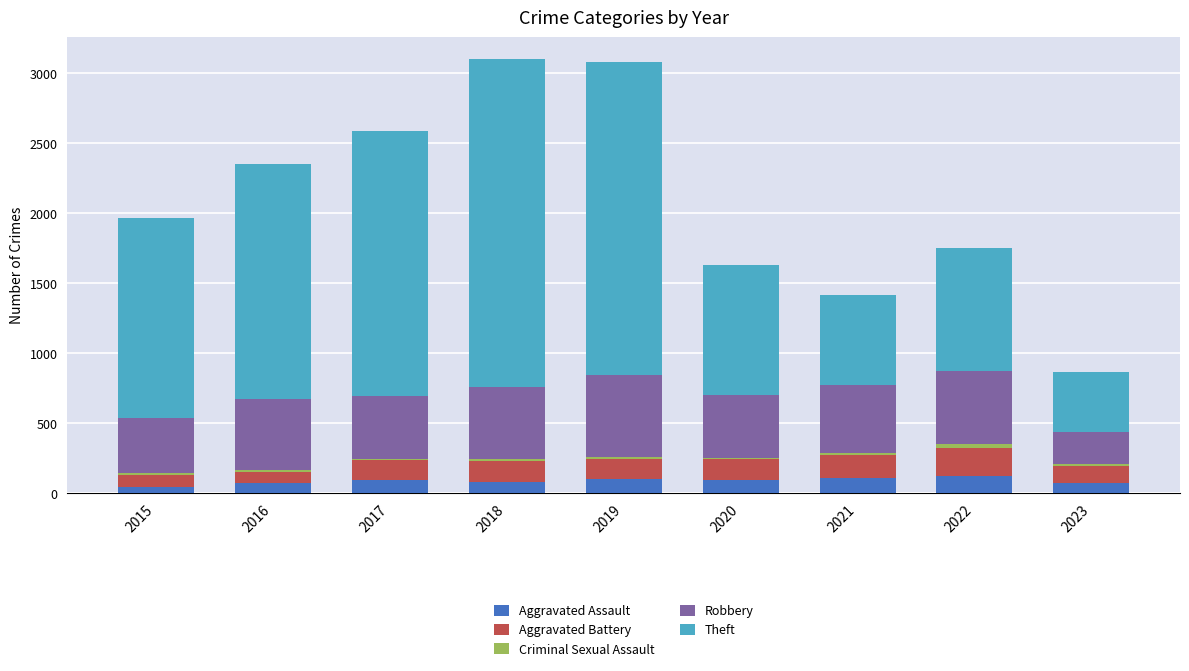

What is the highest value of the Aggravated Assault series?

121